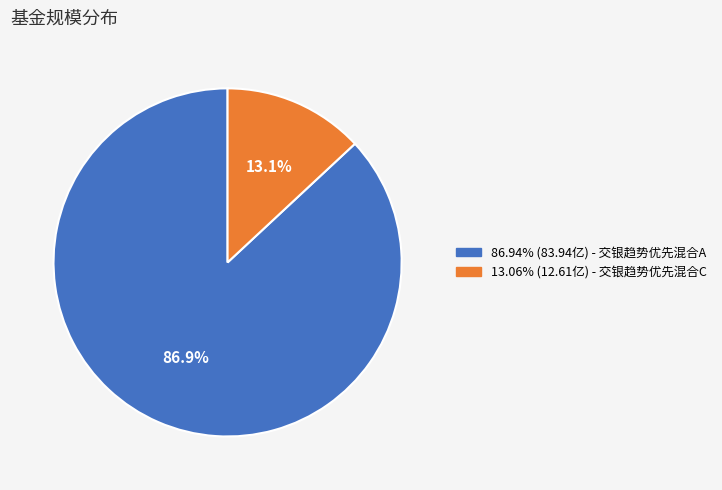

Does 86.94% (83.94亿) - 交银趋势优先混合A represent more than half of the total?

Yes